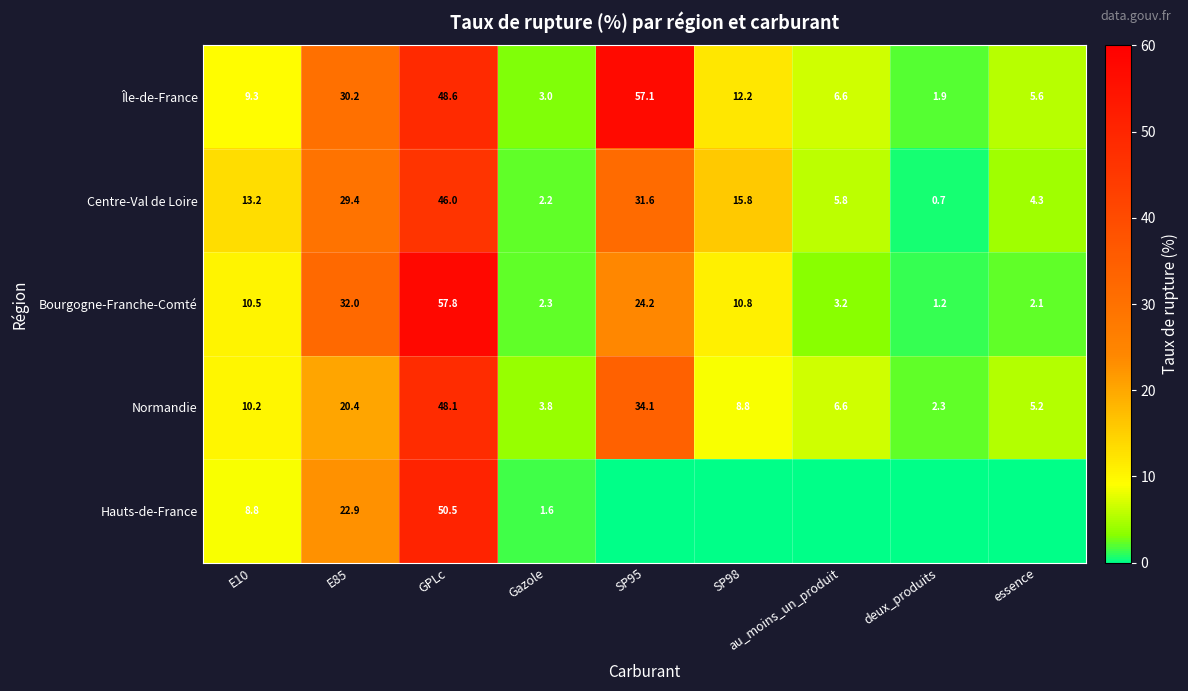

What is the difference between the maximum and second lowest values in the Normandie series?

44.3